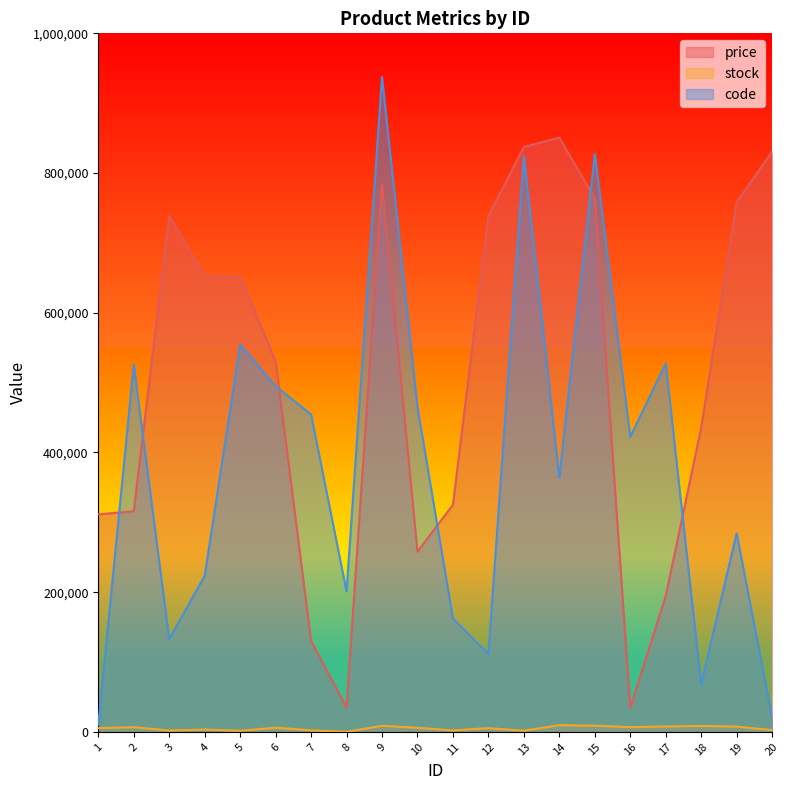

True or false: stock has a value of 1695 at 5.

True